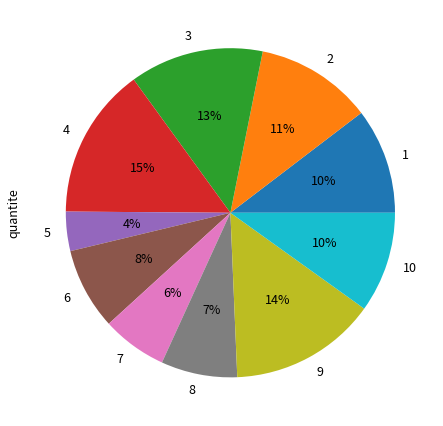

Do 2 and 7 together represent more than half of the pie?

No